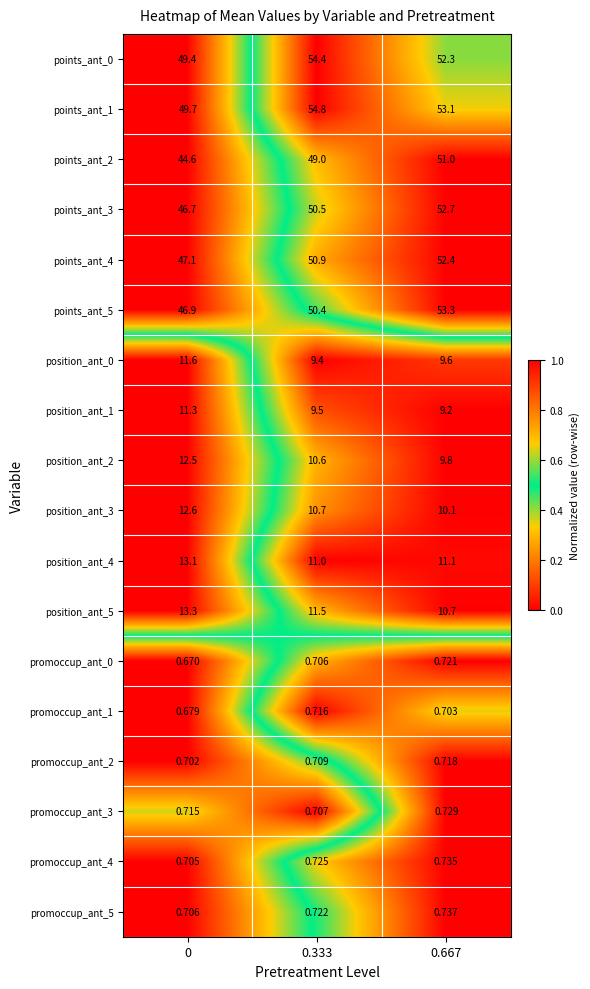

Is the value of position_ant_2 at 0.667 greater than the value of position_ant_5 at 0?

No